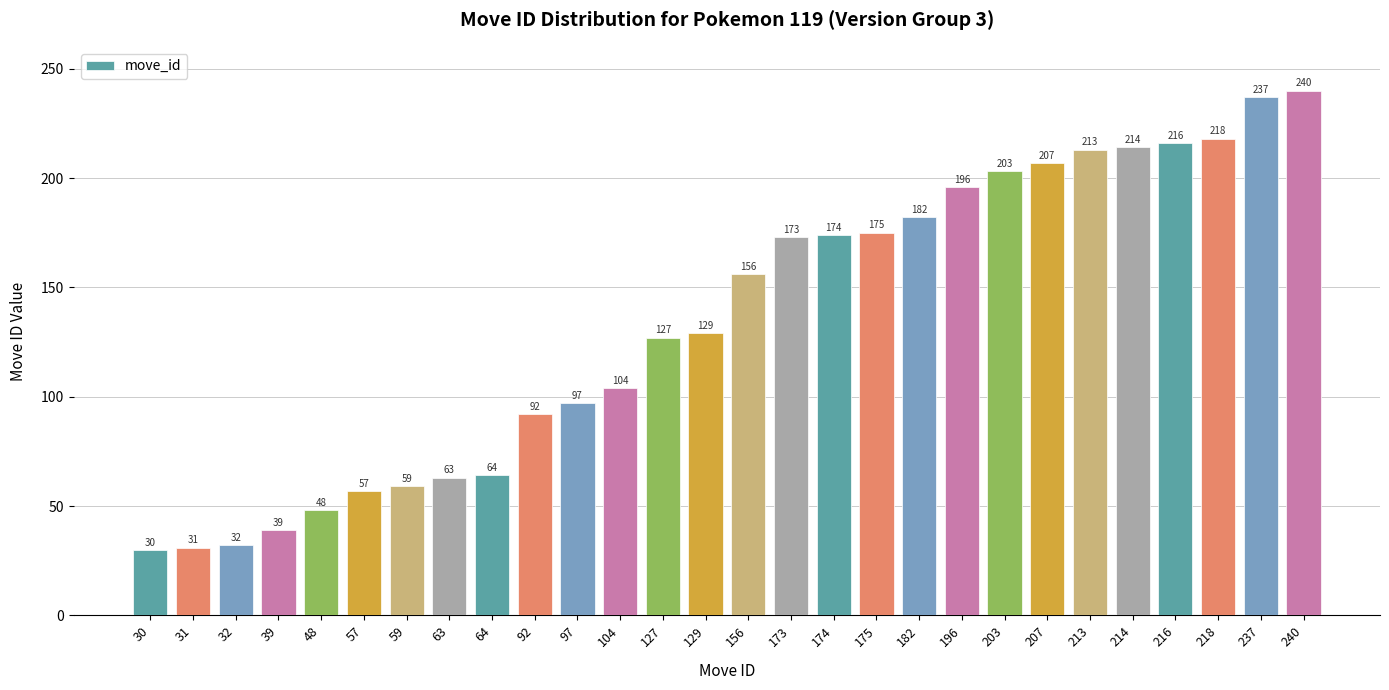

Is it true that the value at 104 is 152?

False